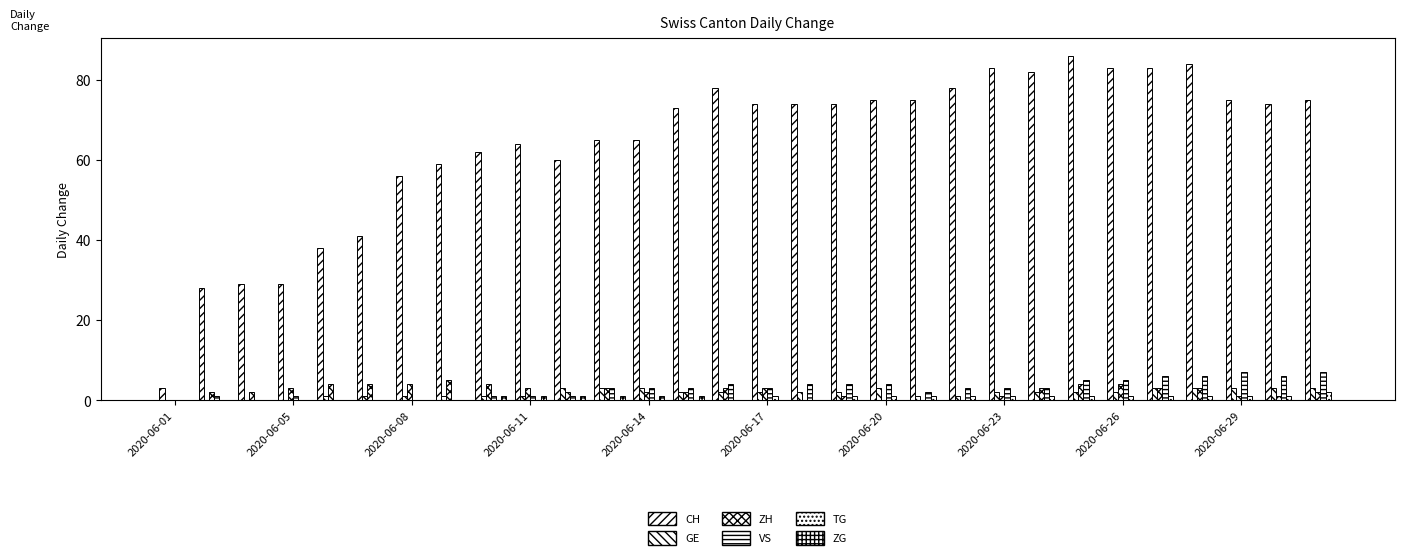

At how many categories does at least one series exceed 55?

24